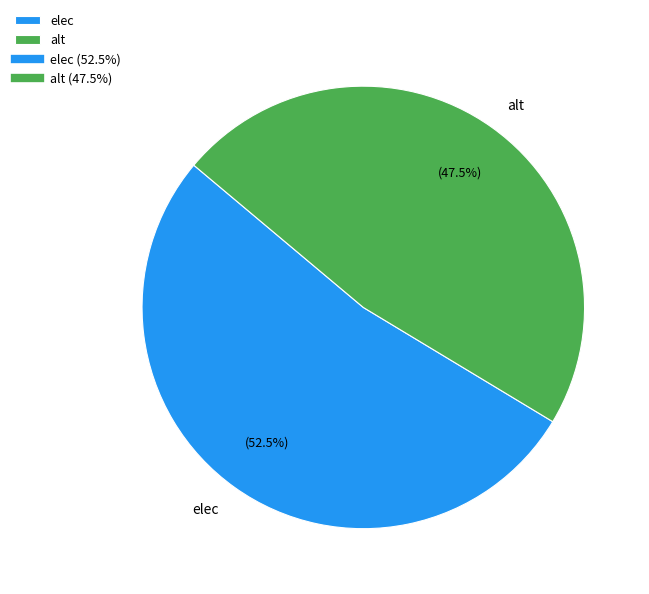

Is it true that alt is 39% of the pie?

False